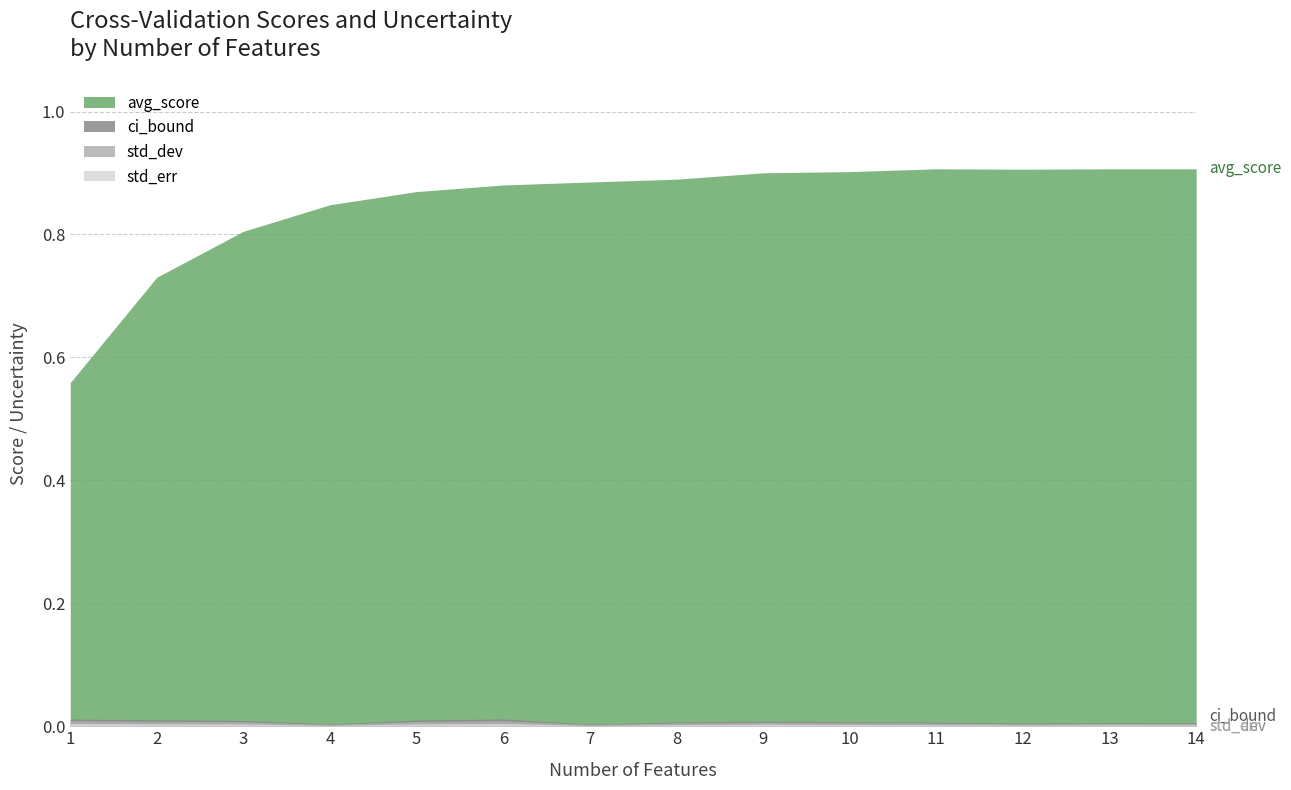

Does the chart have visible grid lines?

Yes